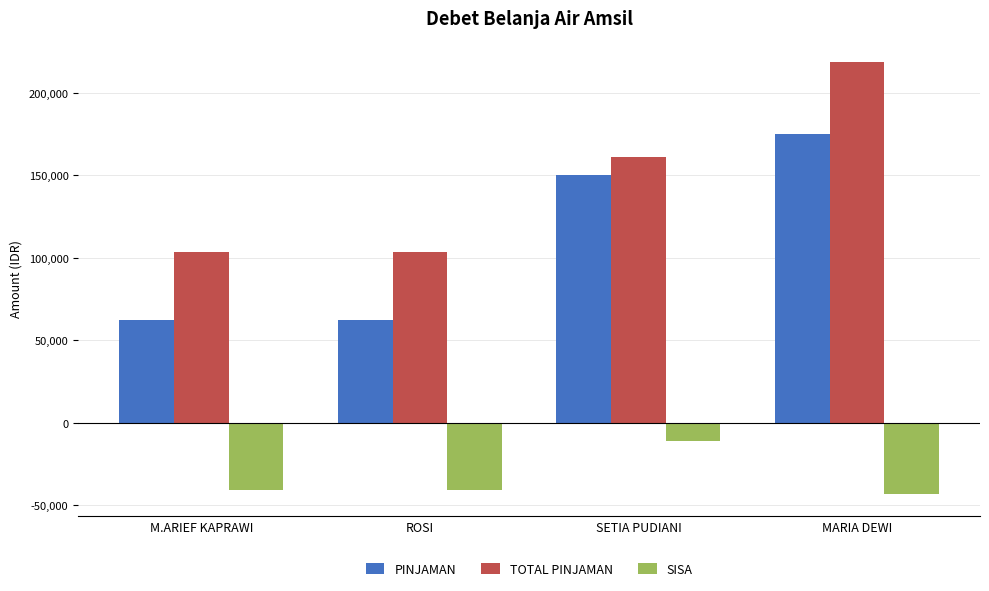

Is the value of PINJAMAN at ROSI greater than the value of SISA at ROSI?

Yes